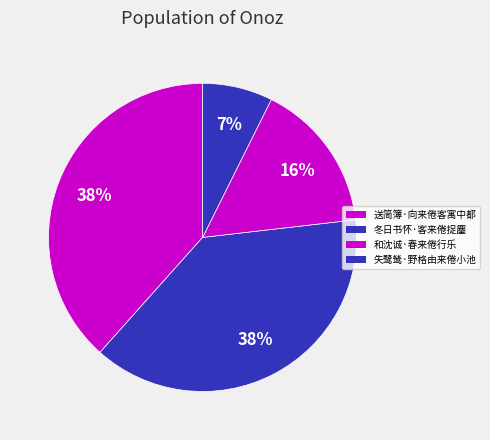

Which slice is the largest?

冬日书怀·客来倦捉麈